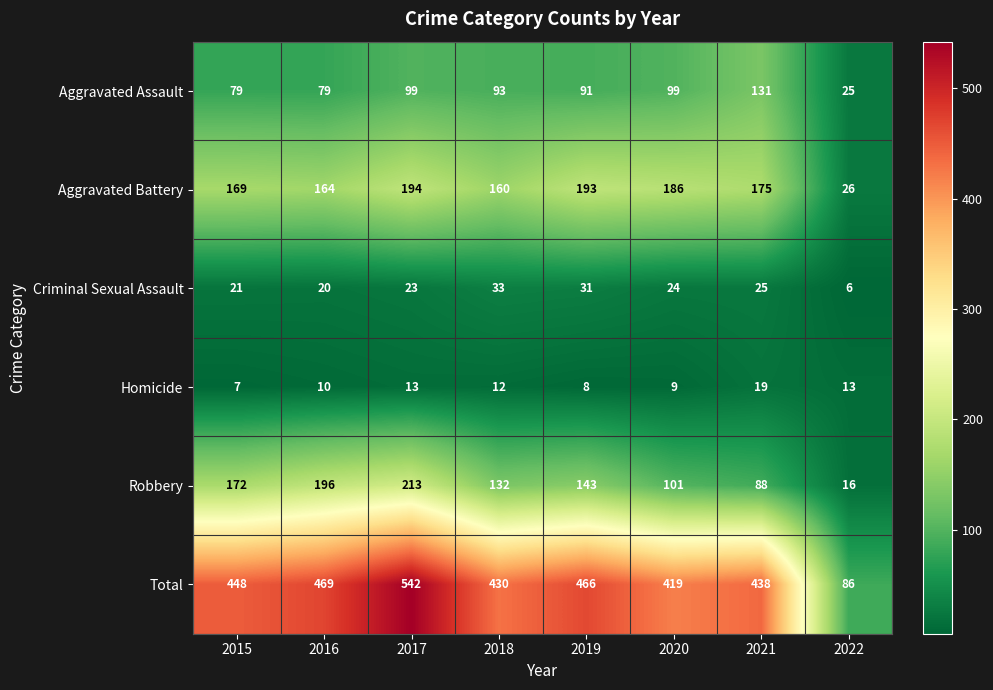

Count the number of data series in this chart.

6